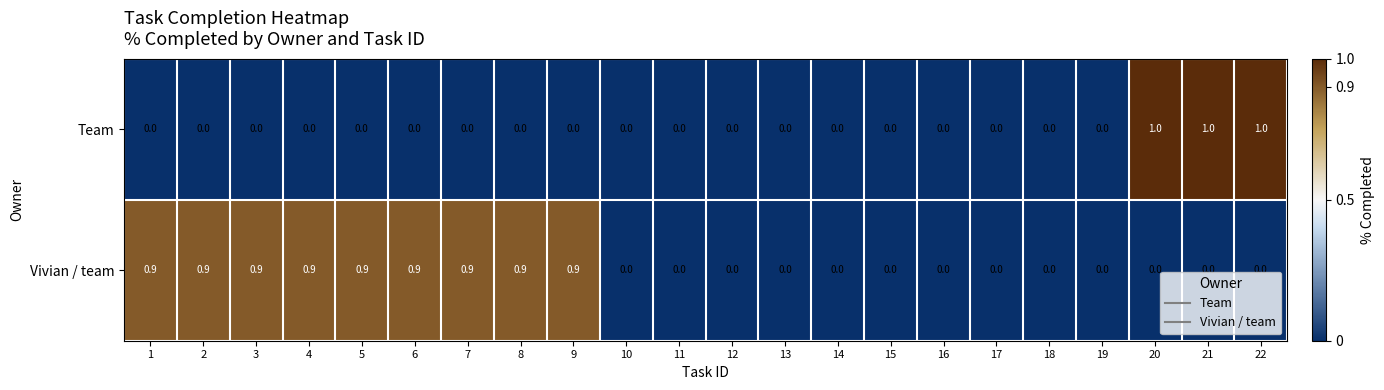

The Team series shows 0.4 at 10. True or false?

False